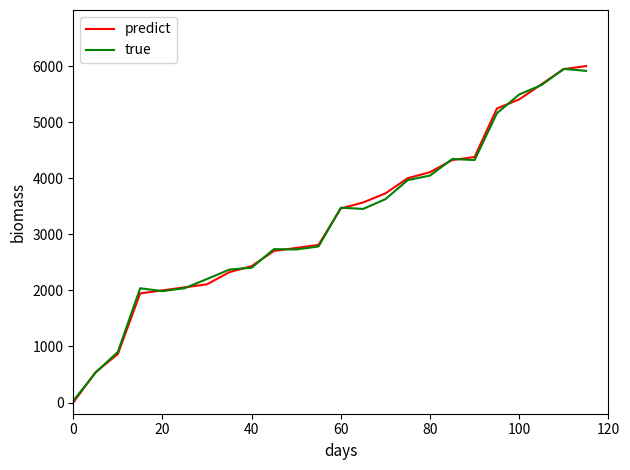

Which series has the largest range (max minus min)?

predict